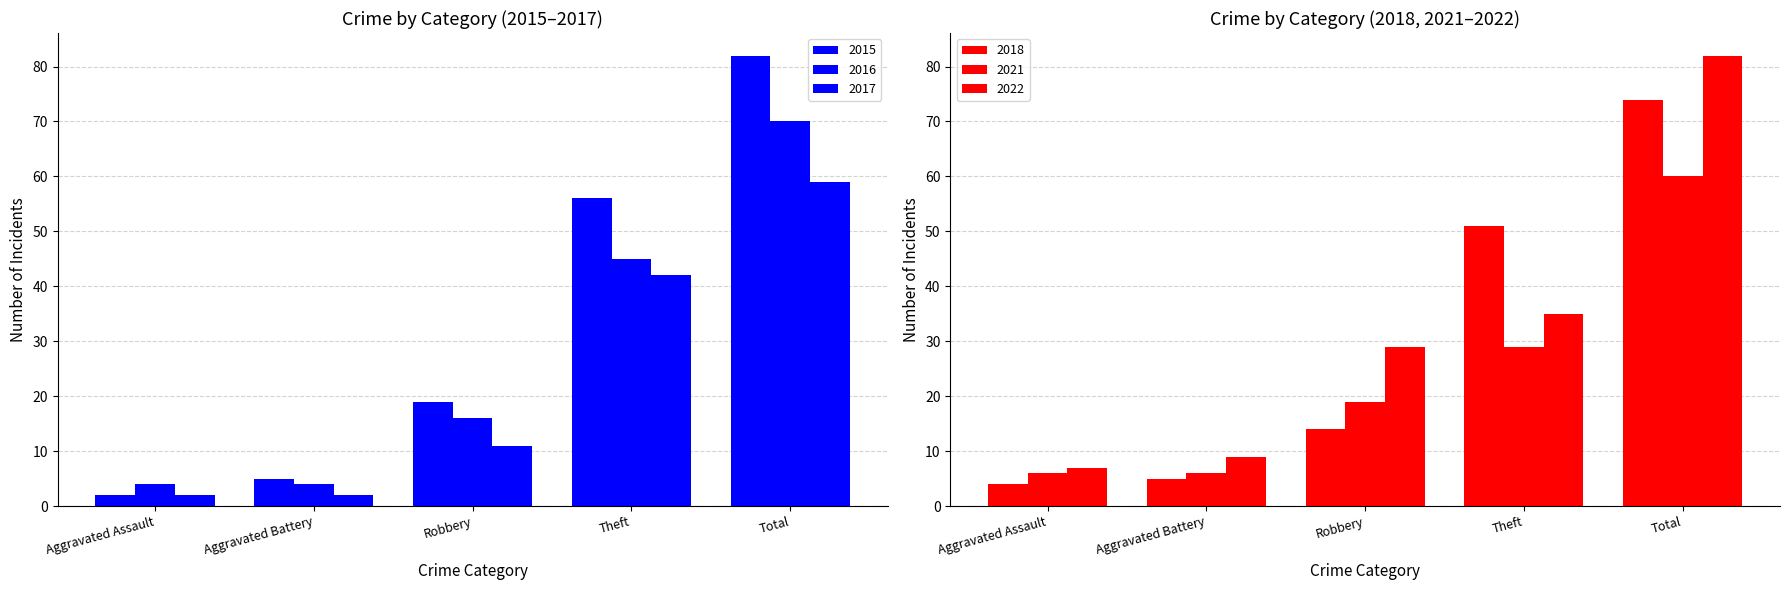

Rank the series at Robbery from lowest to highest value.

2017, 2018, 2016, 2015, 2021, 2022